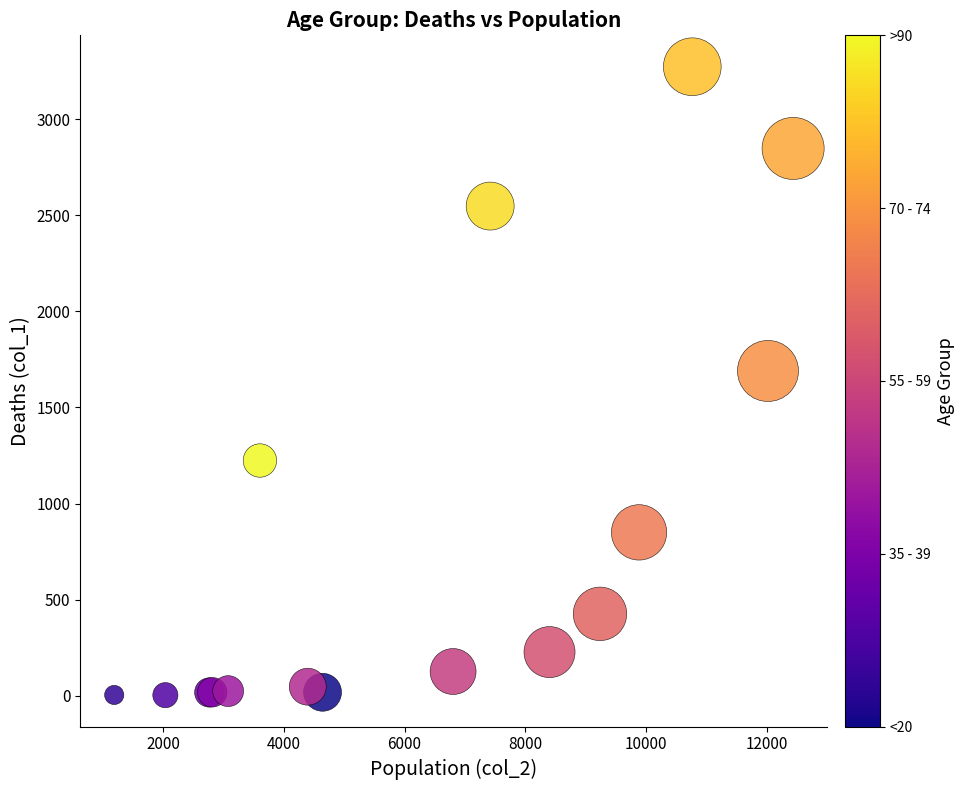

What Y value in the scatter plot is closest to 1638?

1690